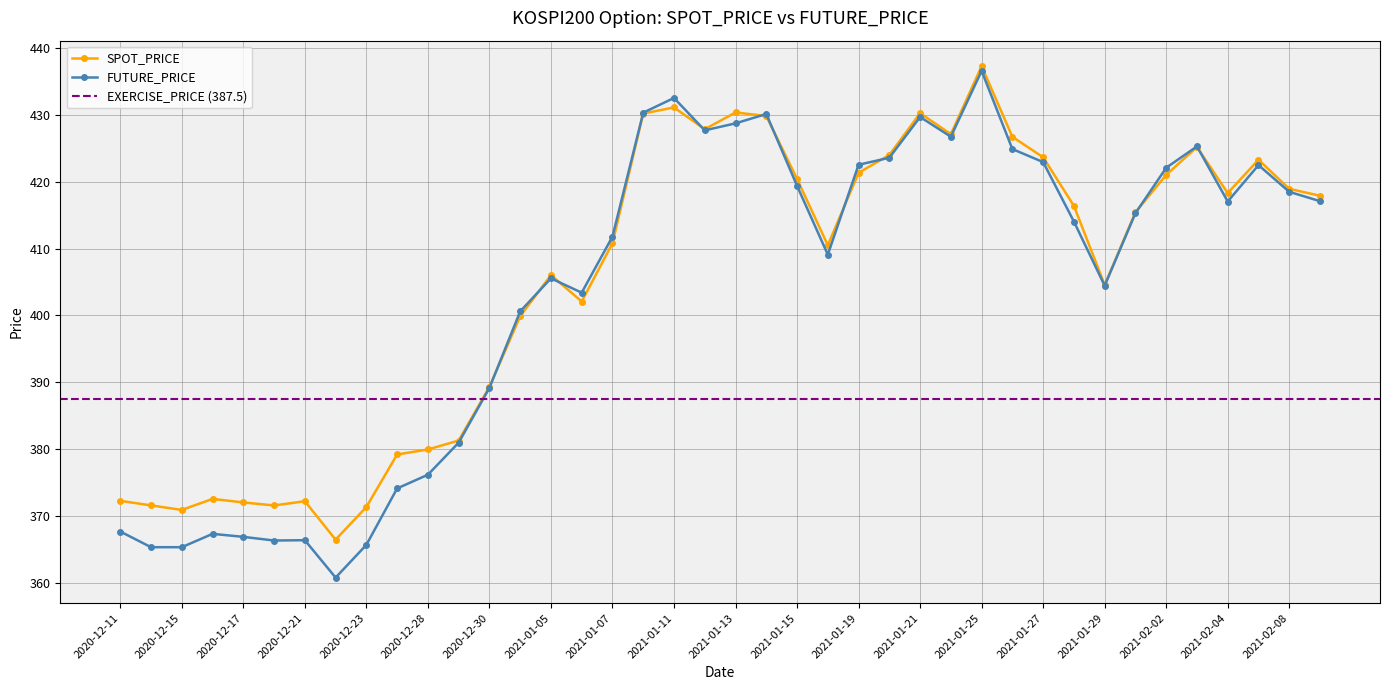

What is the spread (max minus min) of values at 2021-01-06?

1.3